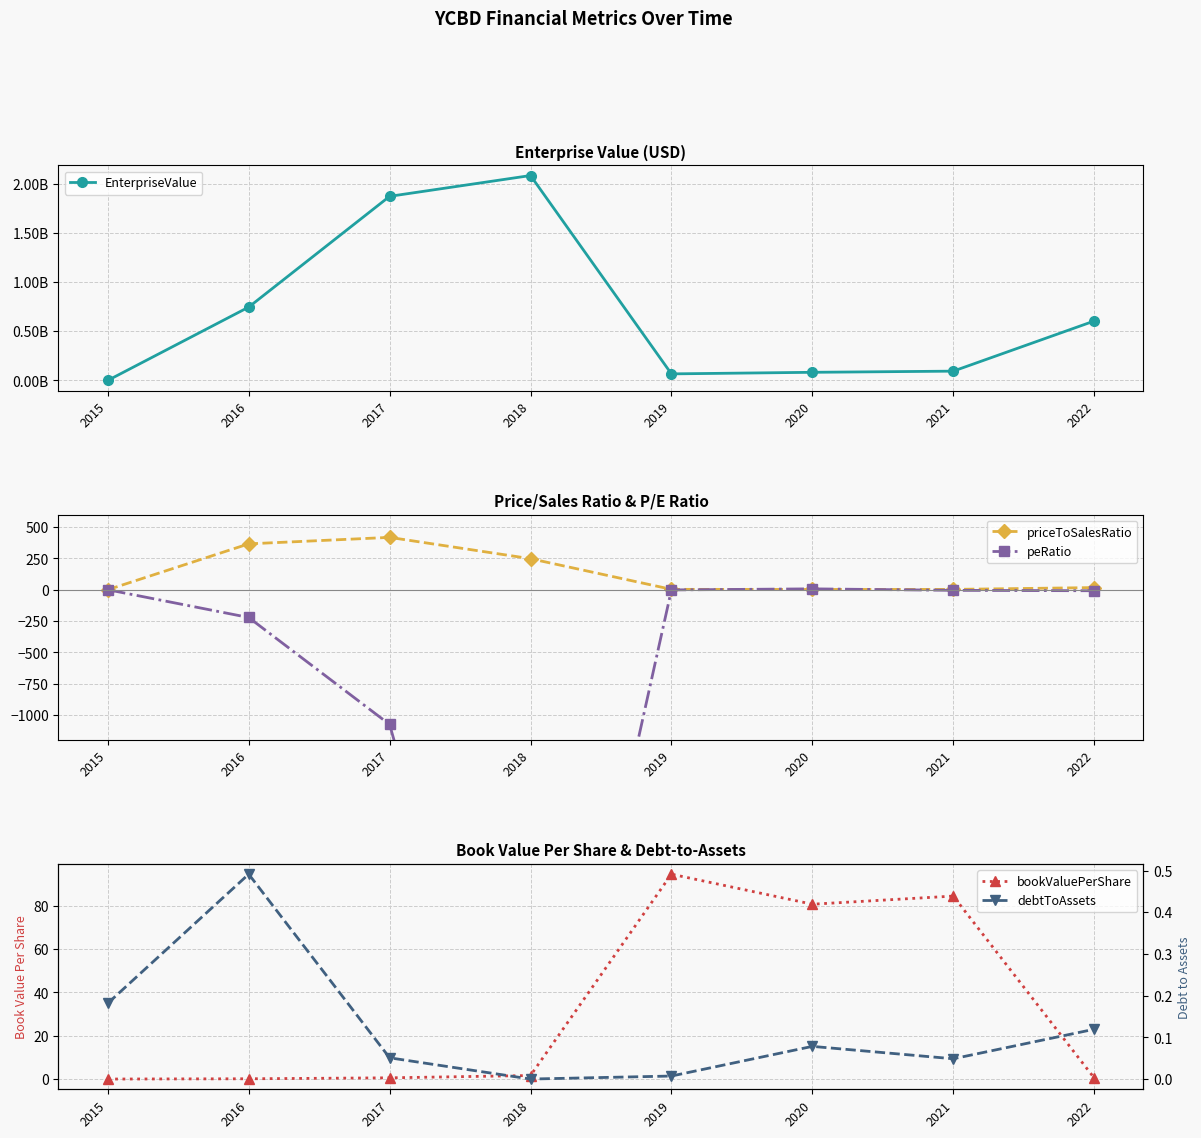

True or false: peRatio has a value of -221.8 at 2016.

True